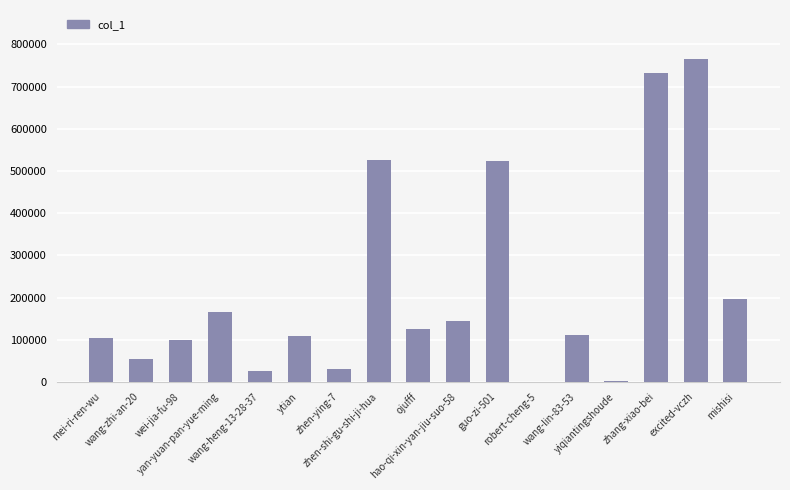

What is the maximum value shown in the chart?

766630